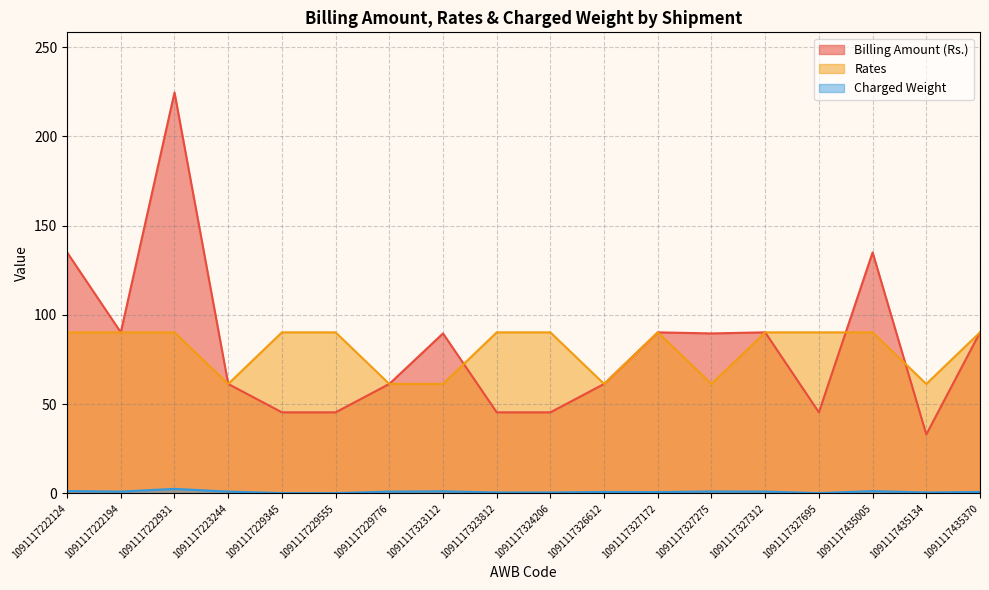

At which category is the sum across all series the highest?

1091117222931